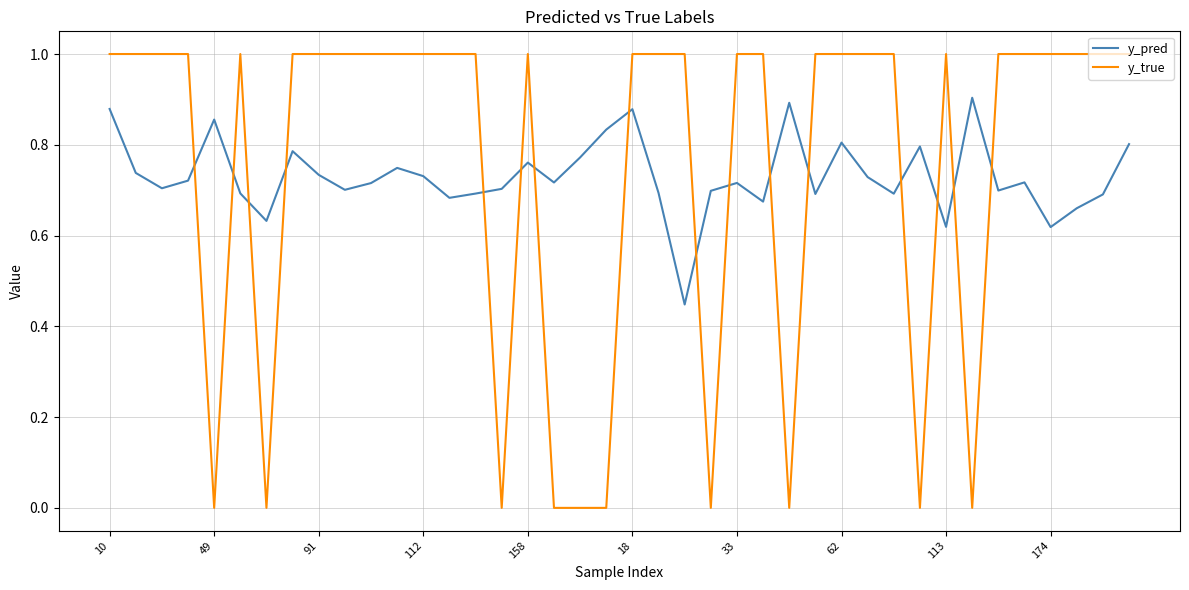

What is the difference between the maximum and minimum values in the y_pred series?

0.5